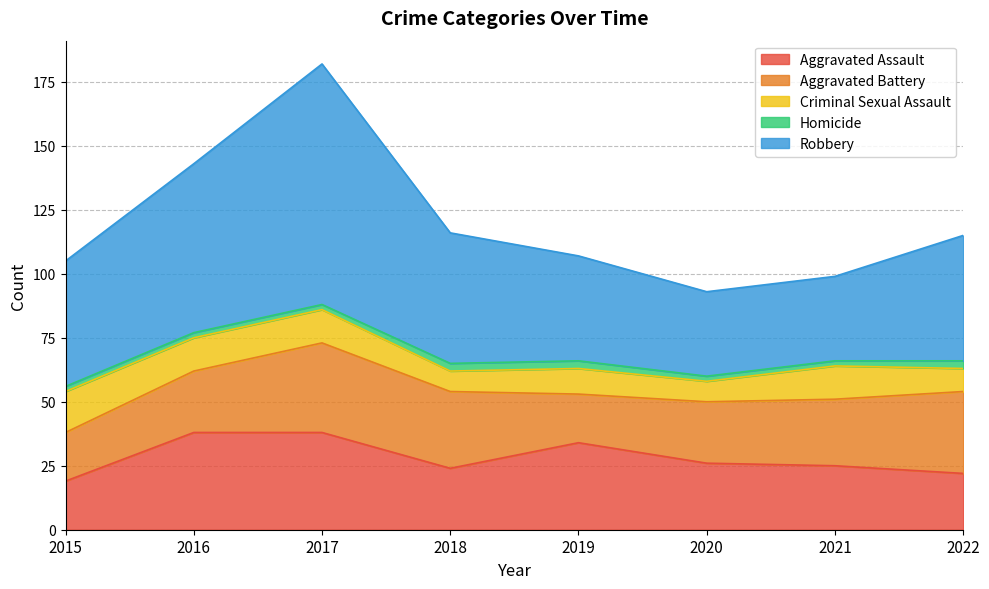

Where is the first local maximum for Criminal Sexual Assault?

2019